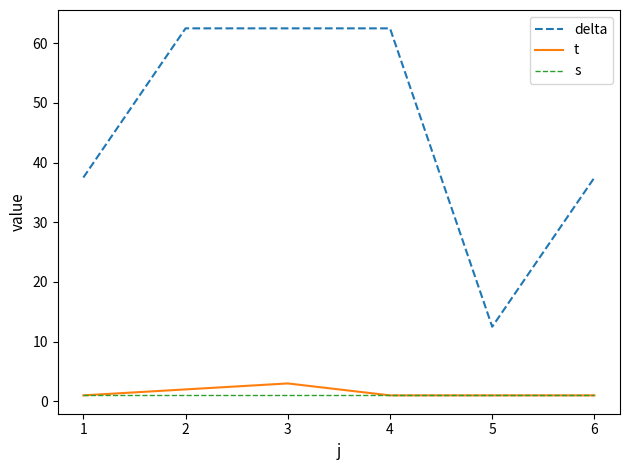

Is the value of t at 5 greater than the value of delta at 6?

No